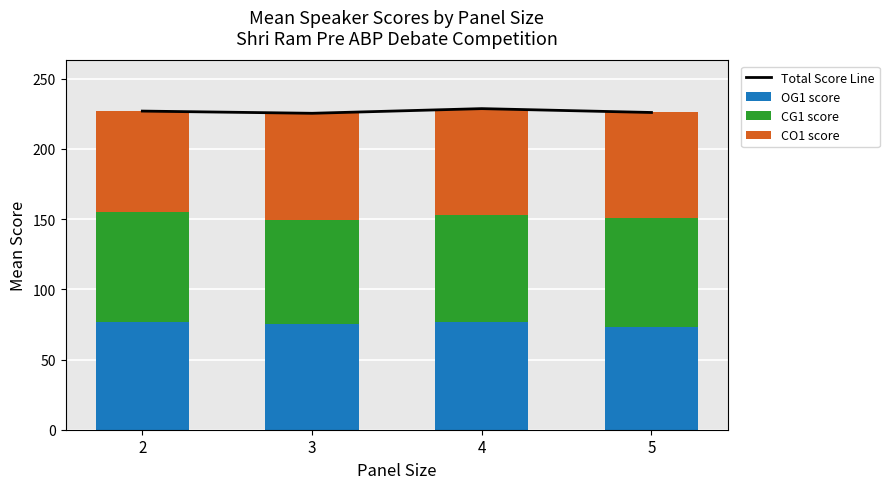

At which label does Total Score Line reach its minimum?

3